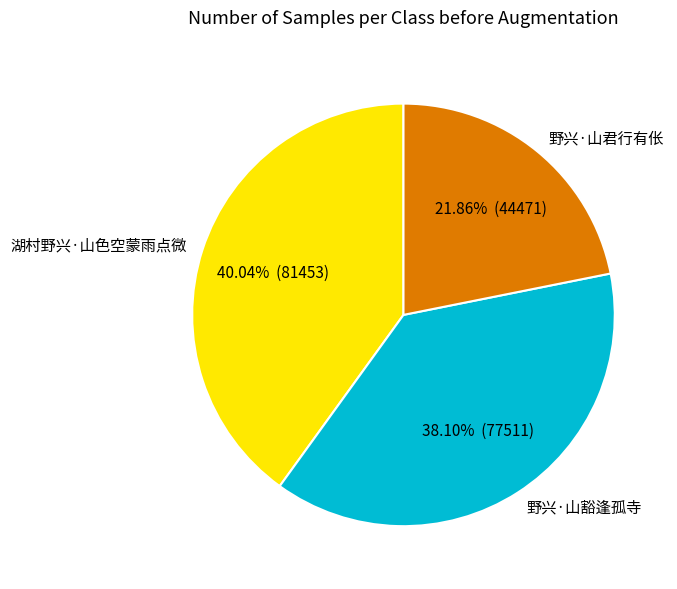

Which slice is the smallest?

野兴·山君行有伥